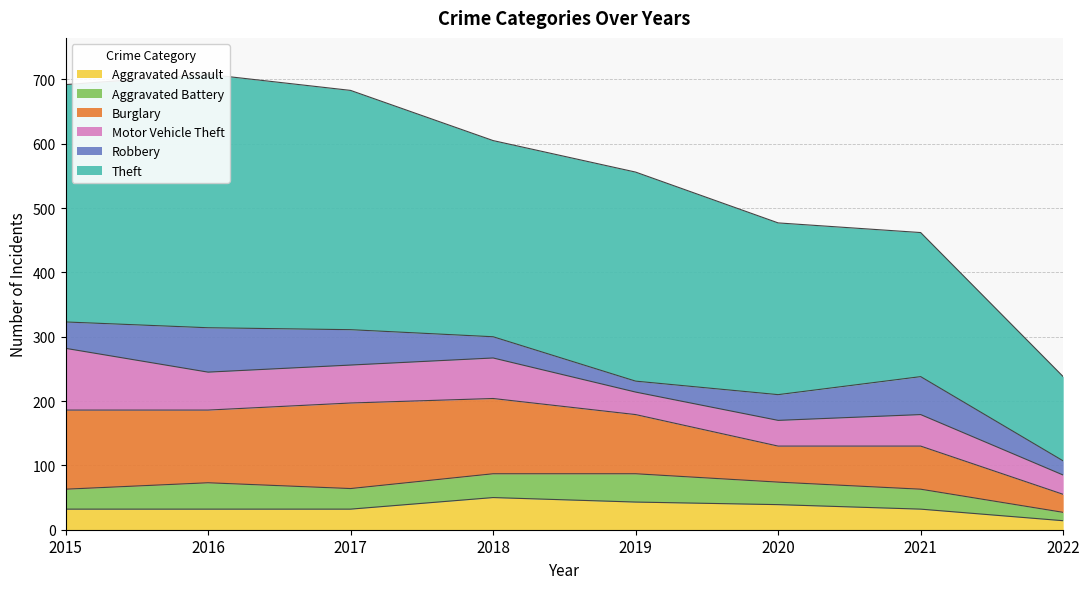

True or false: Burglary has more than 0 points higher than both neighbors.

True